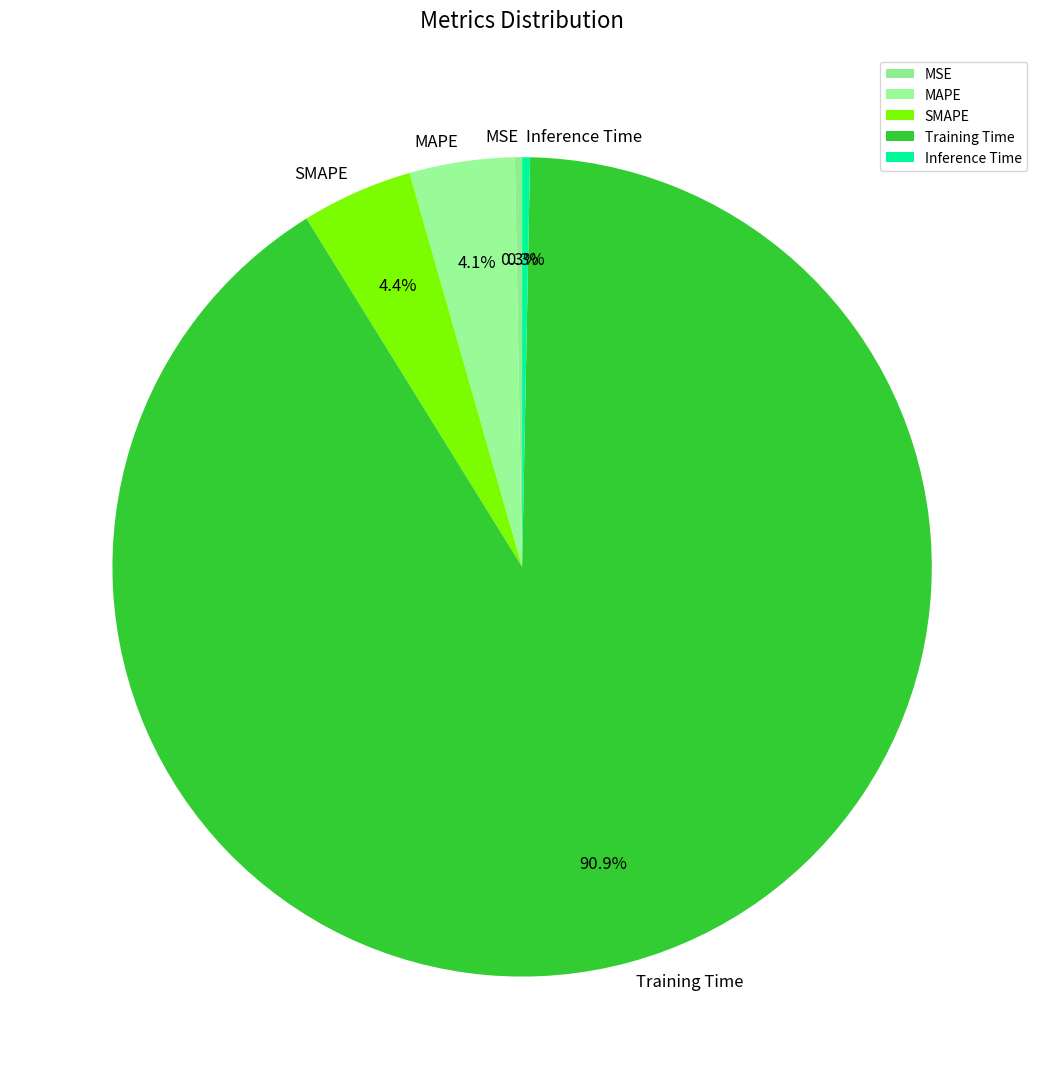

How many segments does this pie chart have?

5